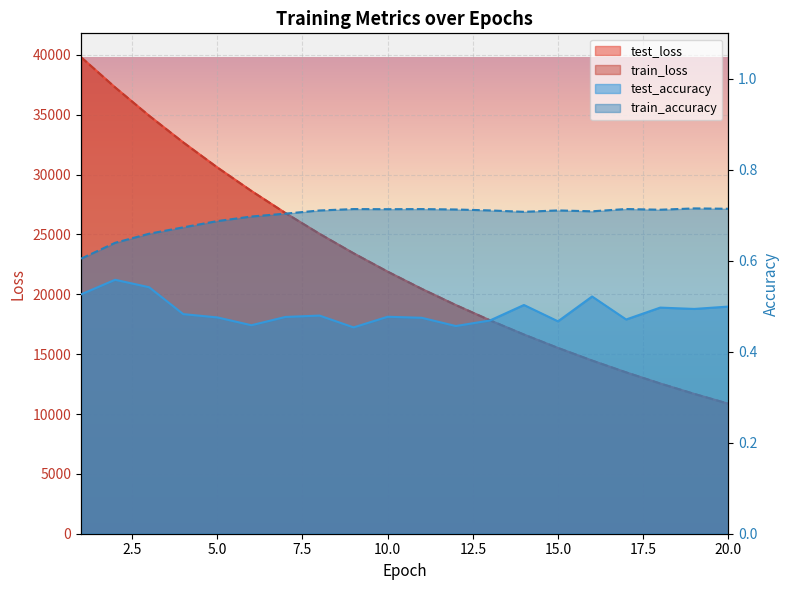

Does the chart display data point markers on the line(s)?

No